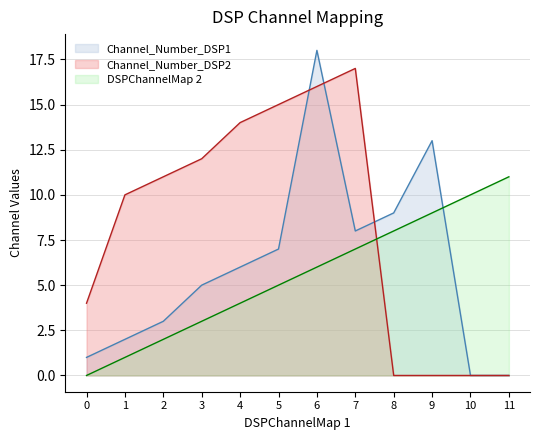

How many values in Channel_Number_DSP2 are above zero?

8